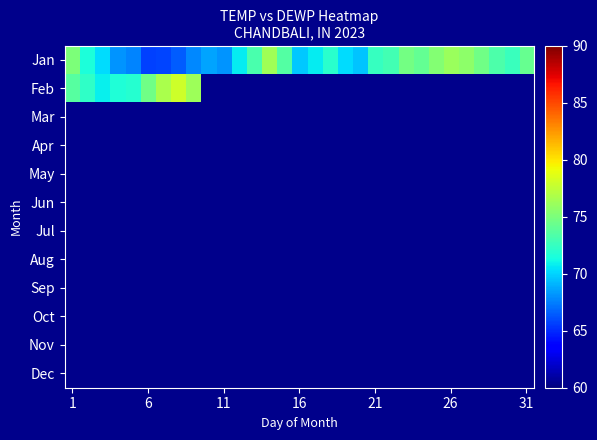

Which series has the largest total across all categories?

Jan